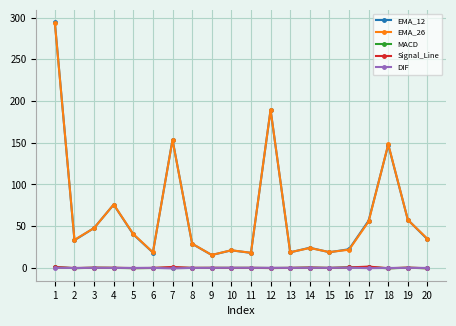

Is this an area chart (filled region under the line)?

No